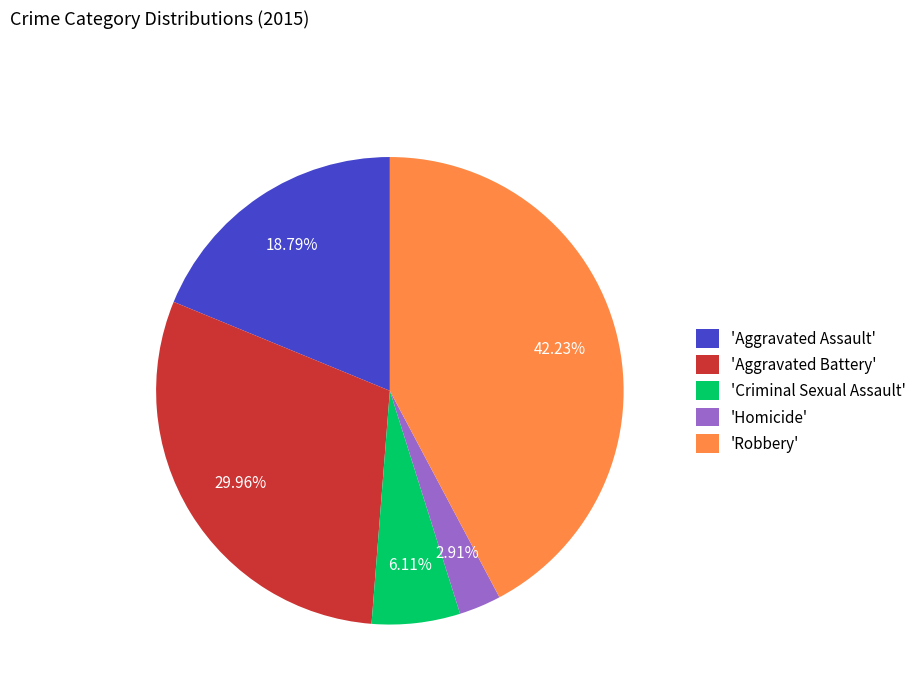

What is the largest slice in the pie chart?

'Robbery'